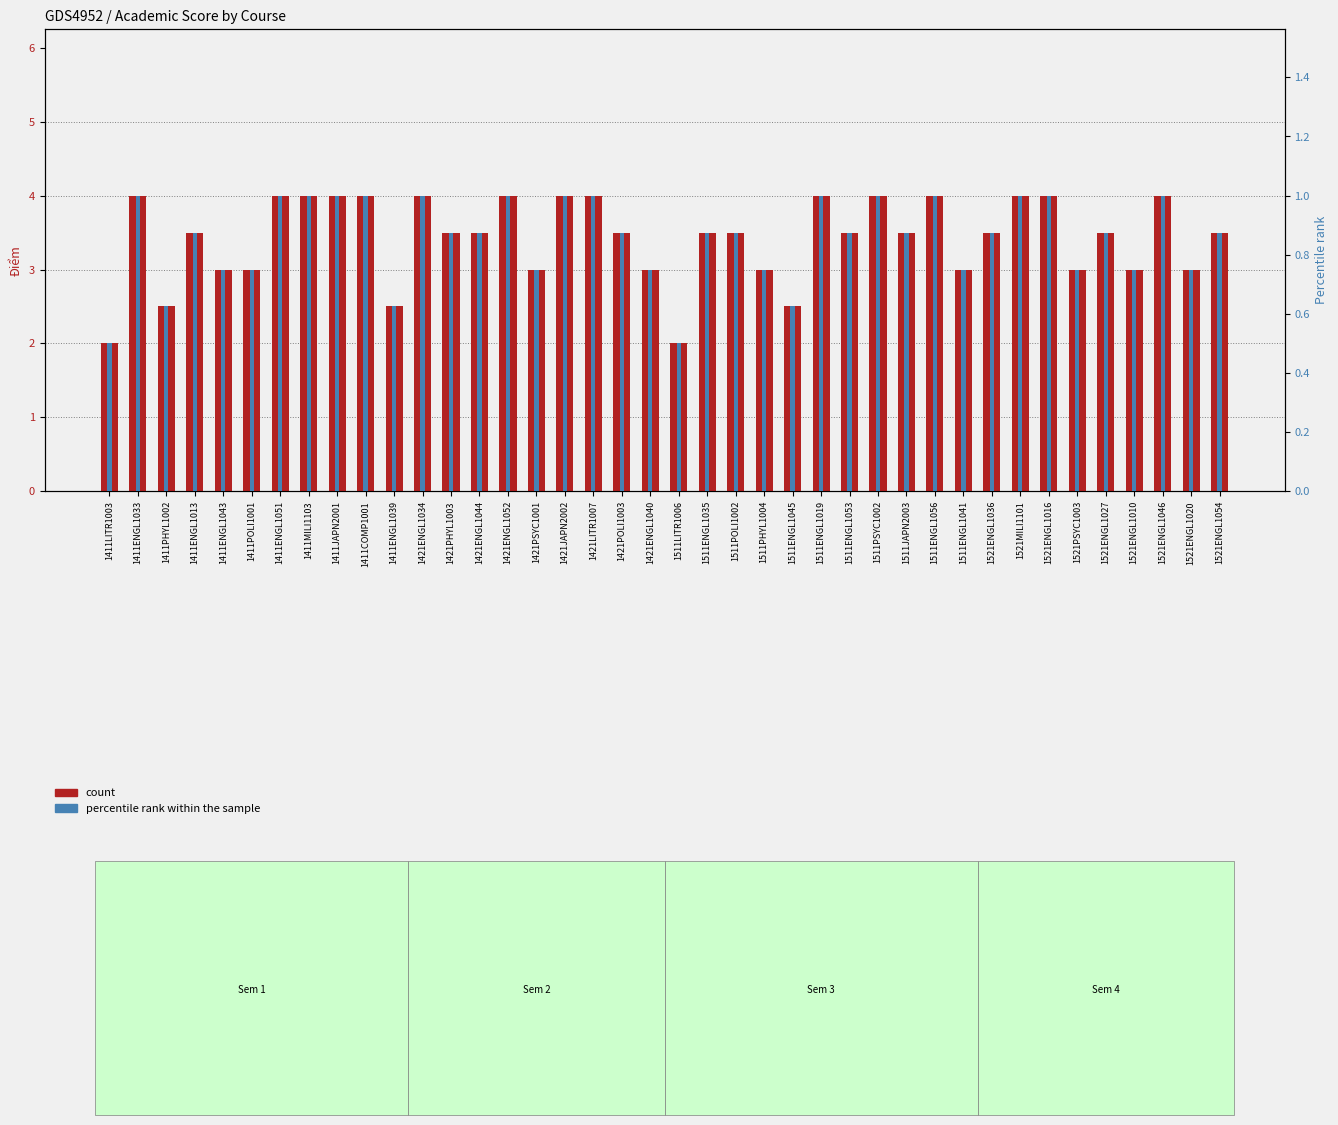

How many data points in count are less than 3?

5